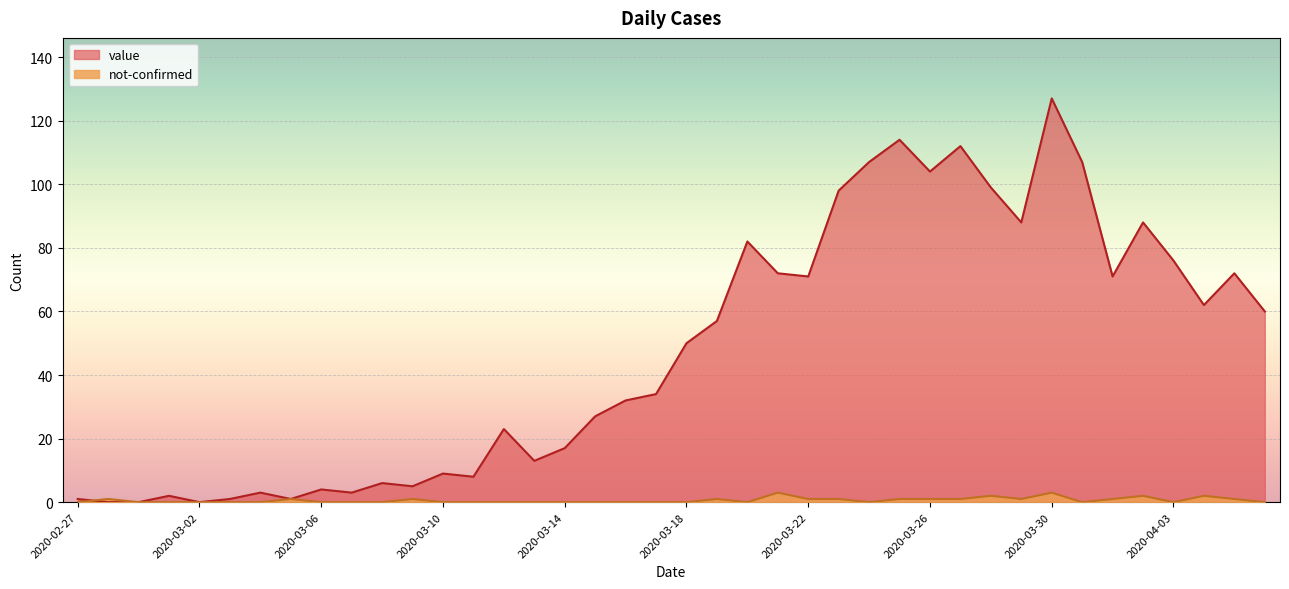

What is the difference between the maximum and minimum values in the value series?

127